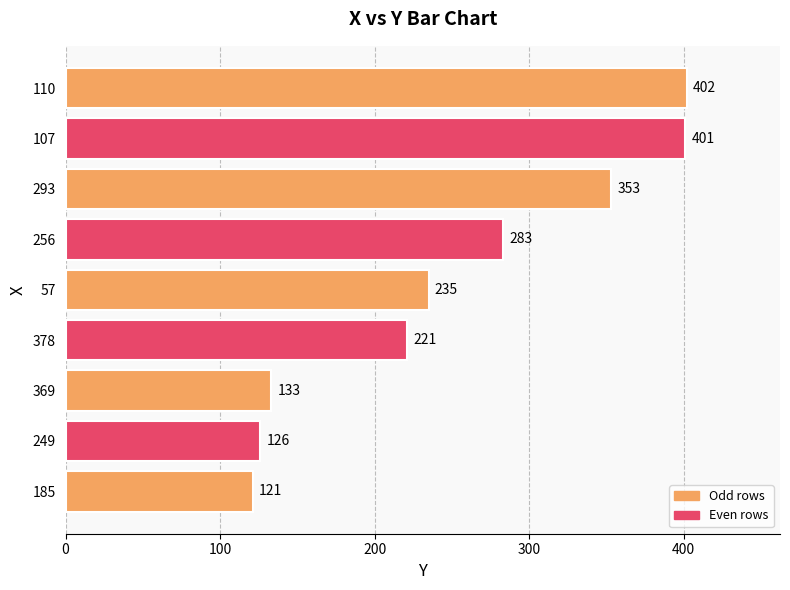

How many series are shown in this chart?

1